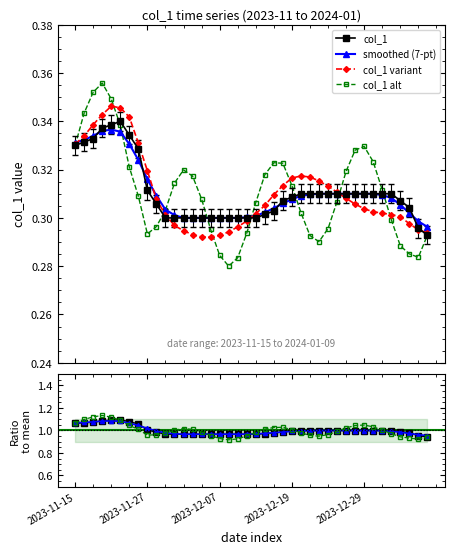

Which series has the largest range (max minus min)?

alt